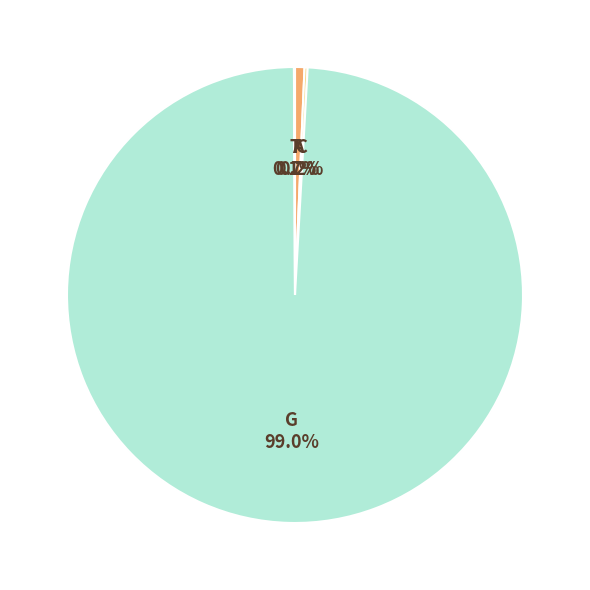

What is the largest slice in the pie chart?

G